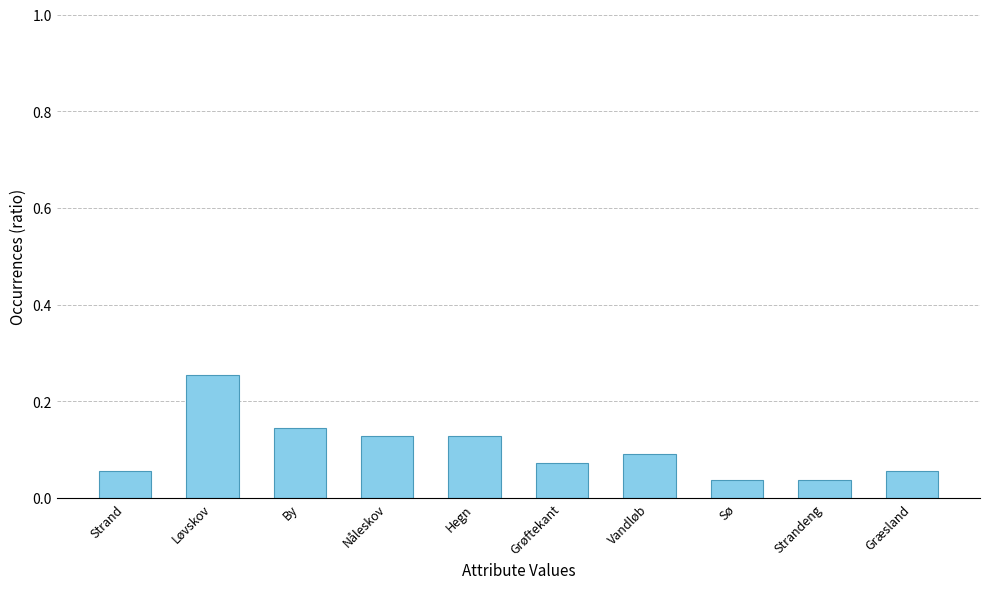

Count the values in the range 0 to 1.

10